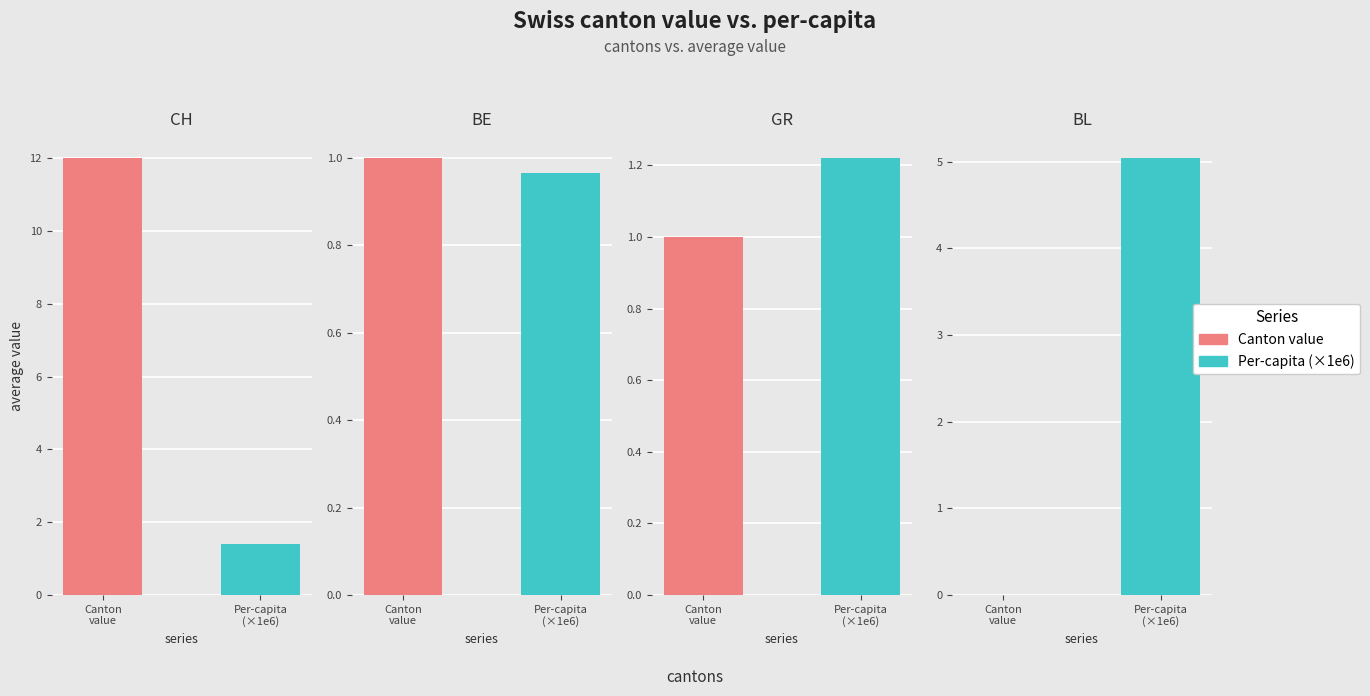

What are all the series names shown in the legend?

Canton value, Per-capita (x1e6)